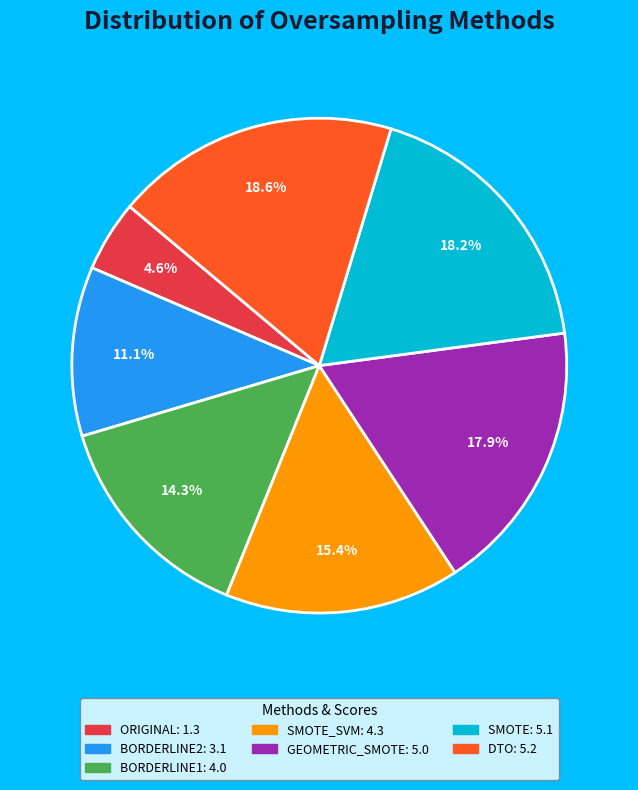

Is there a majority slice in this chart?

No